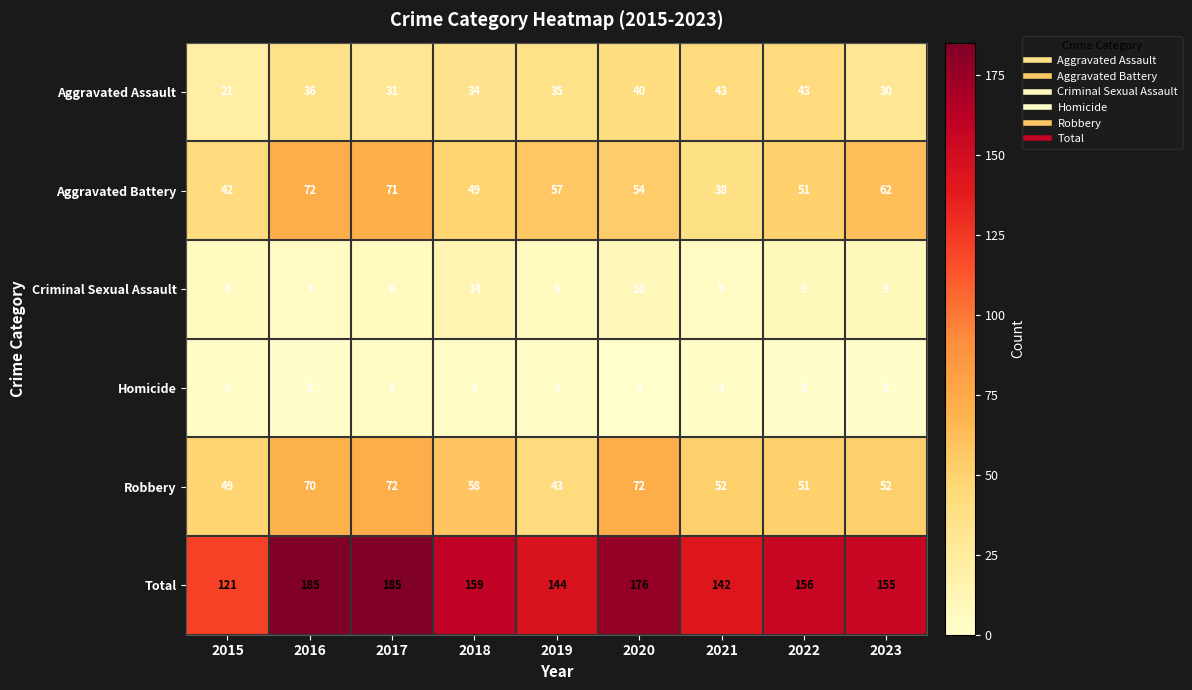

Which series changed the most between 2017 and 2019?

Total